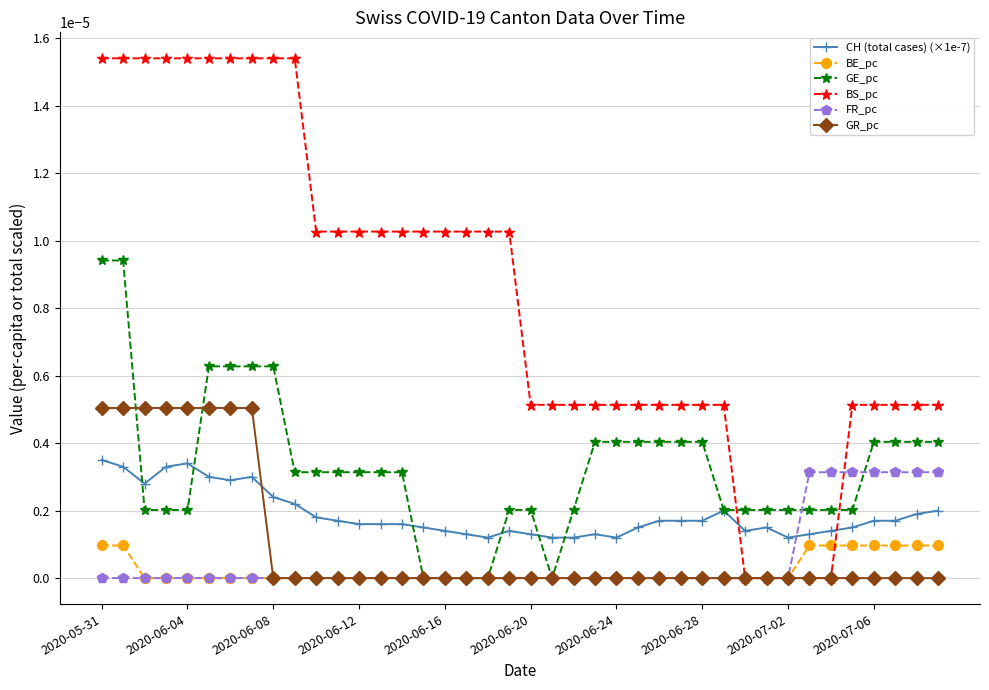

True or false: BS_pc and GE_pc intersect in this chart.

True